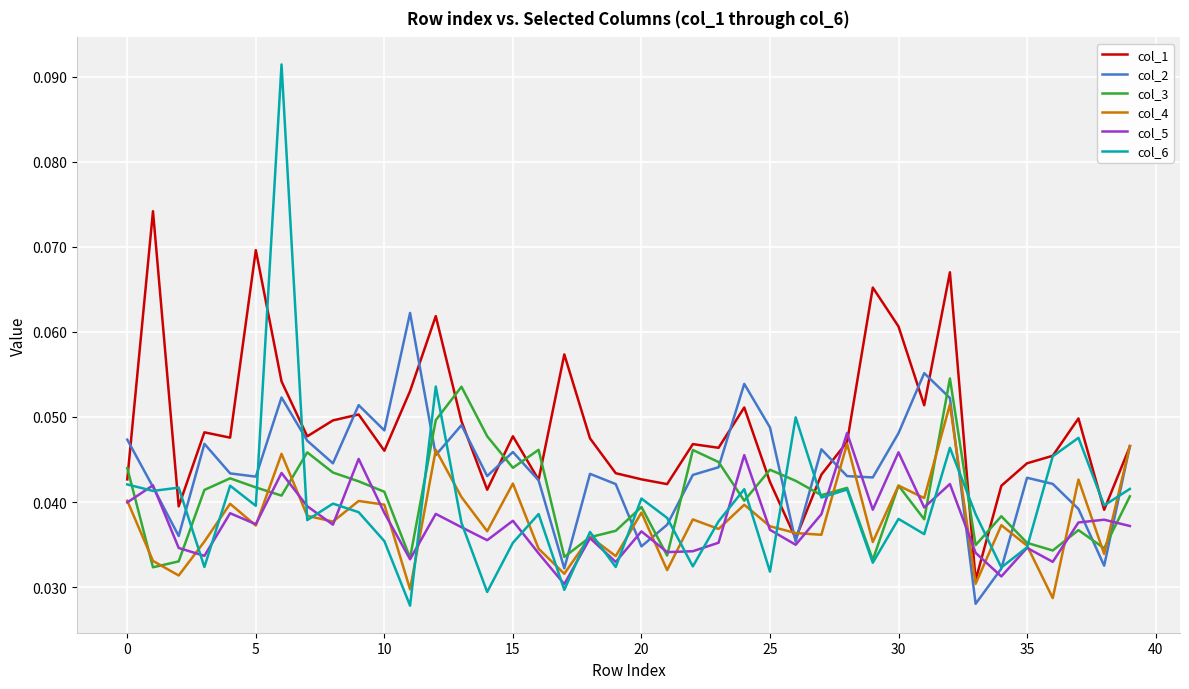

Which series has the largest total across all categories?

col_1